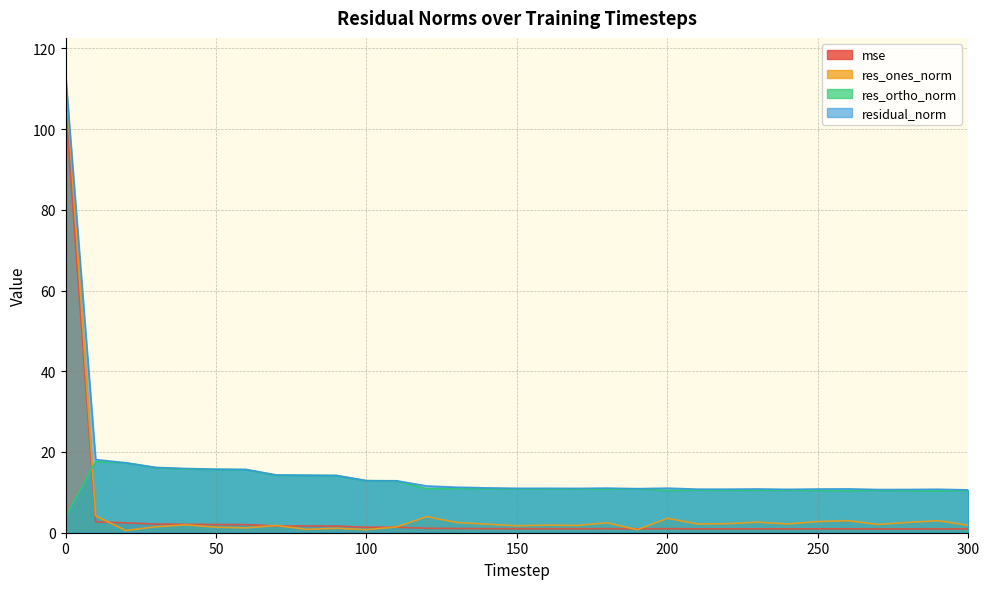

At 80, list the series in order from largest to smallest.

residual_norm, res_ortho_norm, mse, res_ones_norm